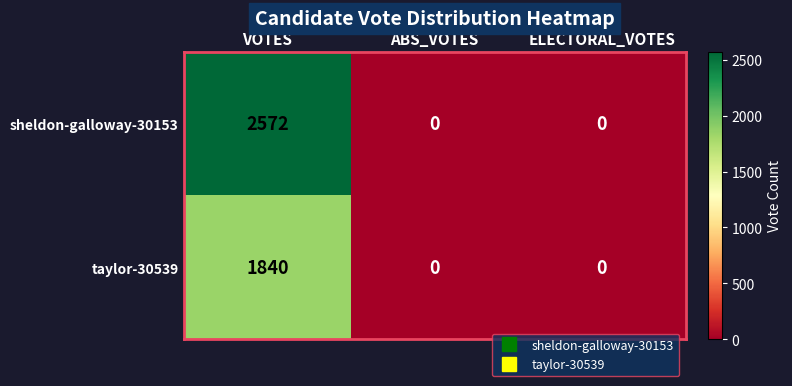

The value of sheldon-galloway-30153 at ABS_VOTES is 0. True or false?

True